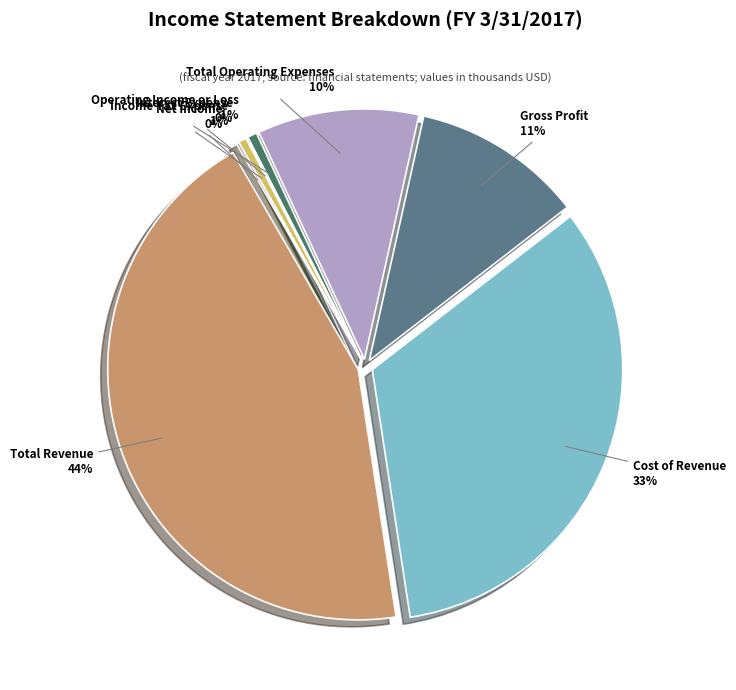

Is there any slice that represents more than half of the pie?

No